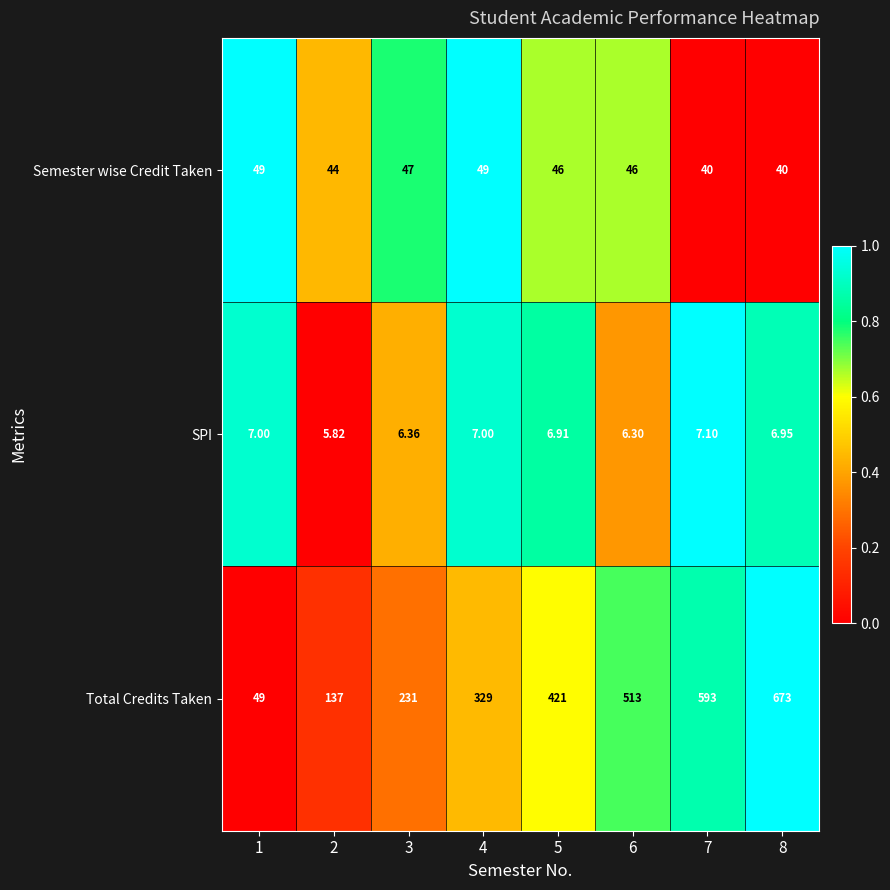

List the series in order of their peak value, highest first.

Total Credits Taken, Semester wise Credit Taken, SPI